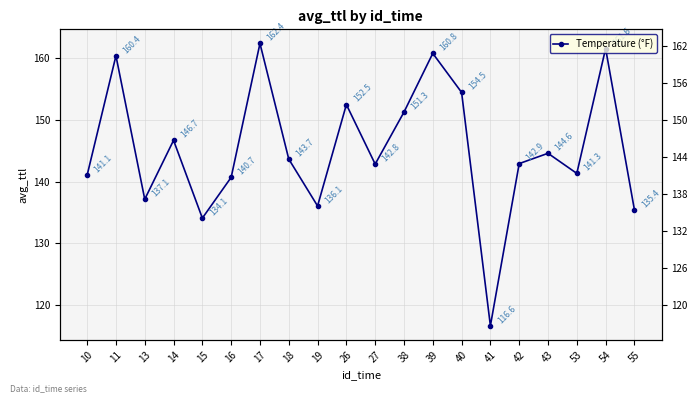

How many series are shown in this chart?

1